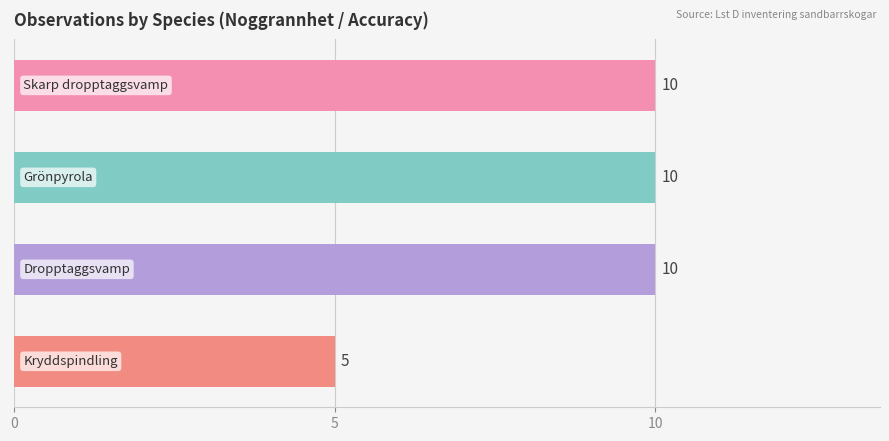

What is the average value?

9